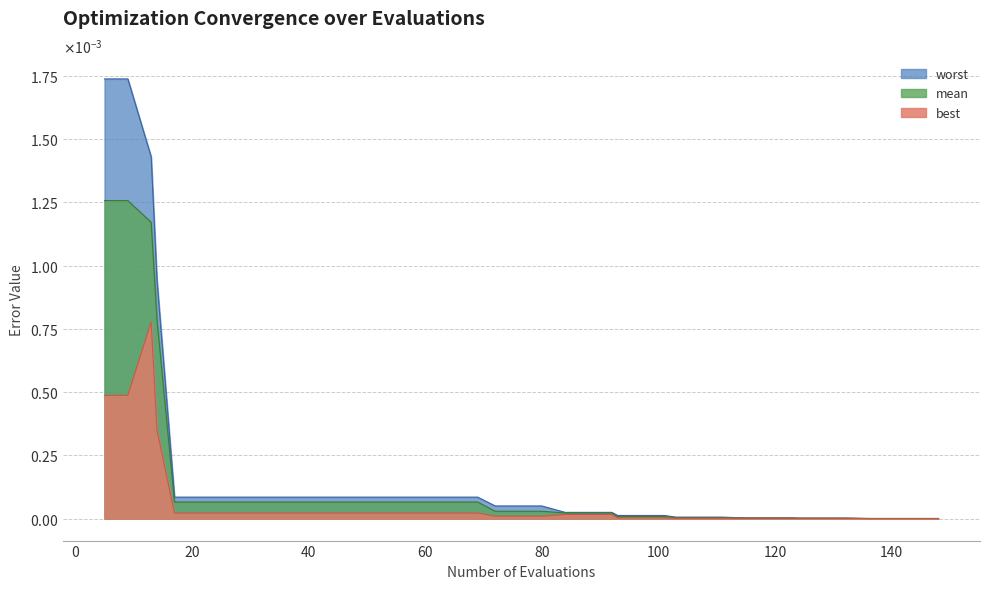

How many lines are shown in the chart?

3